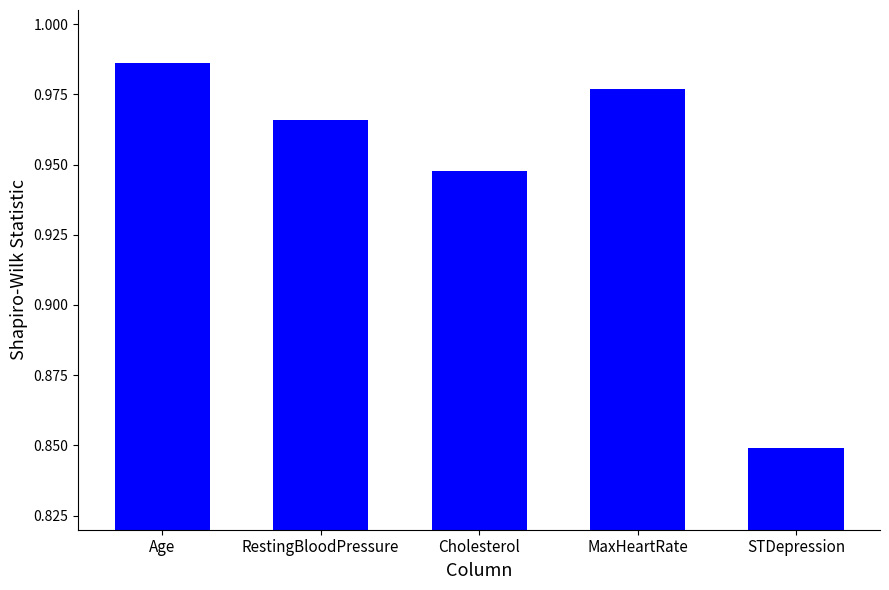

Rank the categories by value from lowest to highest.

STDepression, Cholesterol, RestingBloodPressure, MaxHeartRate, Age